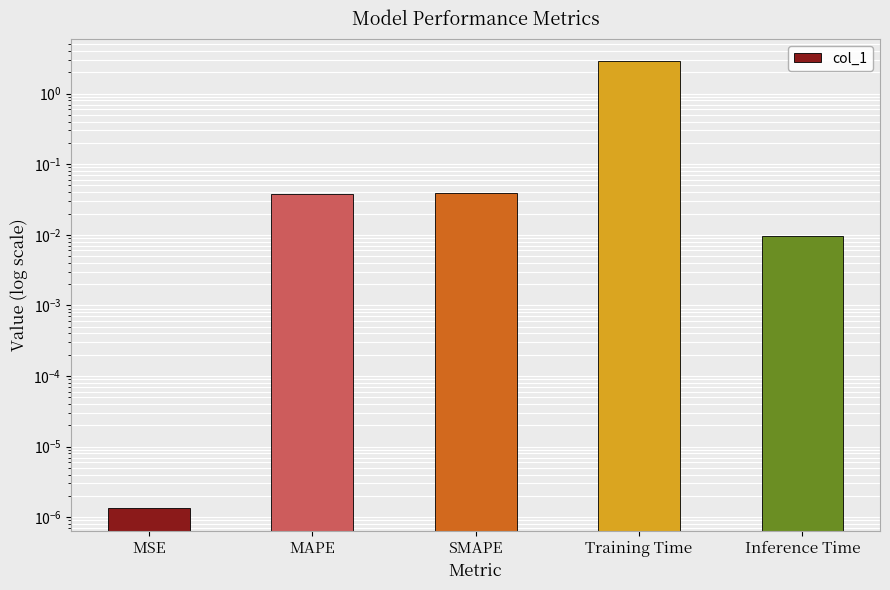

Reading left to right, what are all the values shown in this chart?

MSE=0.0	MAPE=0.0	SMAPE=0.0	Training Time=2.9	Inference Time=0.0